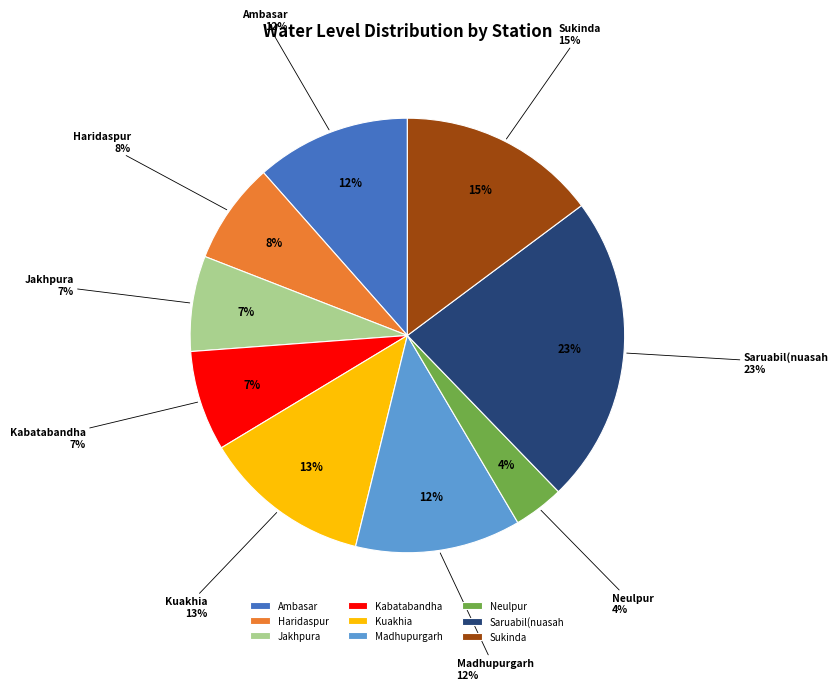

Which category has the biggest portion of the pie?

Saruabil(nuasah